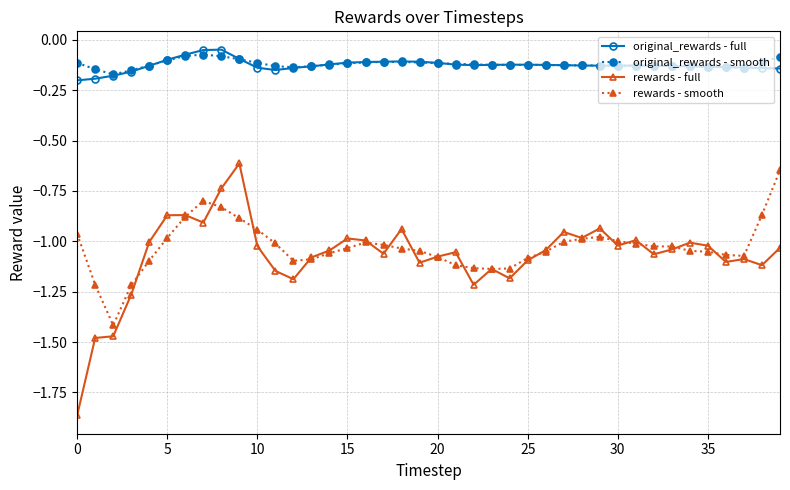

What is the lowest value of the rewards - smooth series?

-1.4